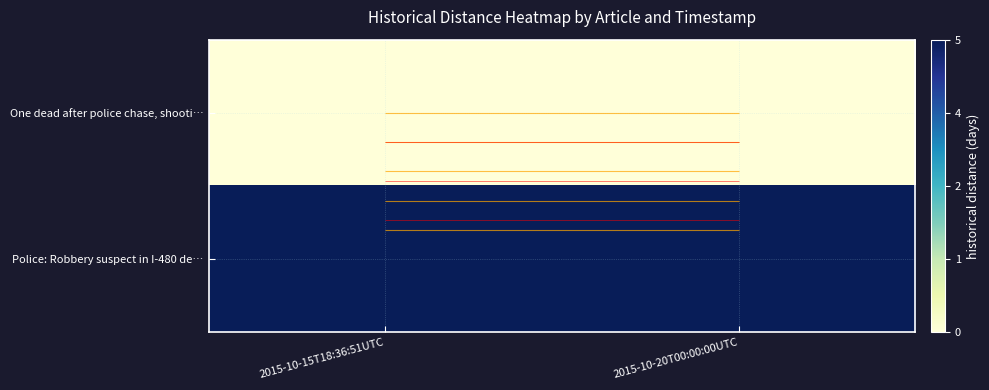

List the labels in order of One dead after police chase, shooti… value, largest first.

2015-10-15T18:36:51UTC, 2015-10-20T00:00:00UTC